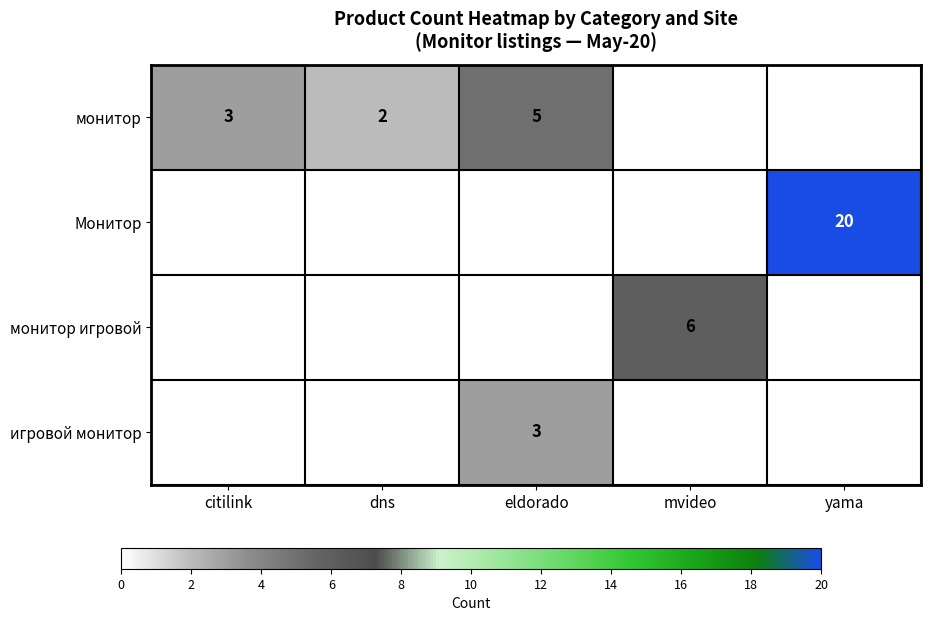

Count the number of categories in the chart.

5